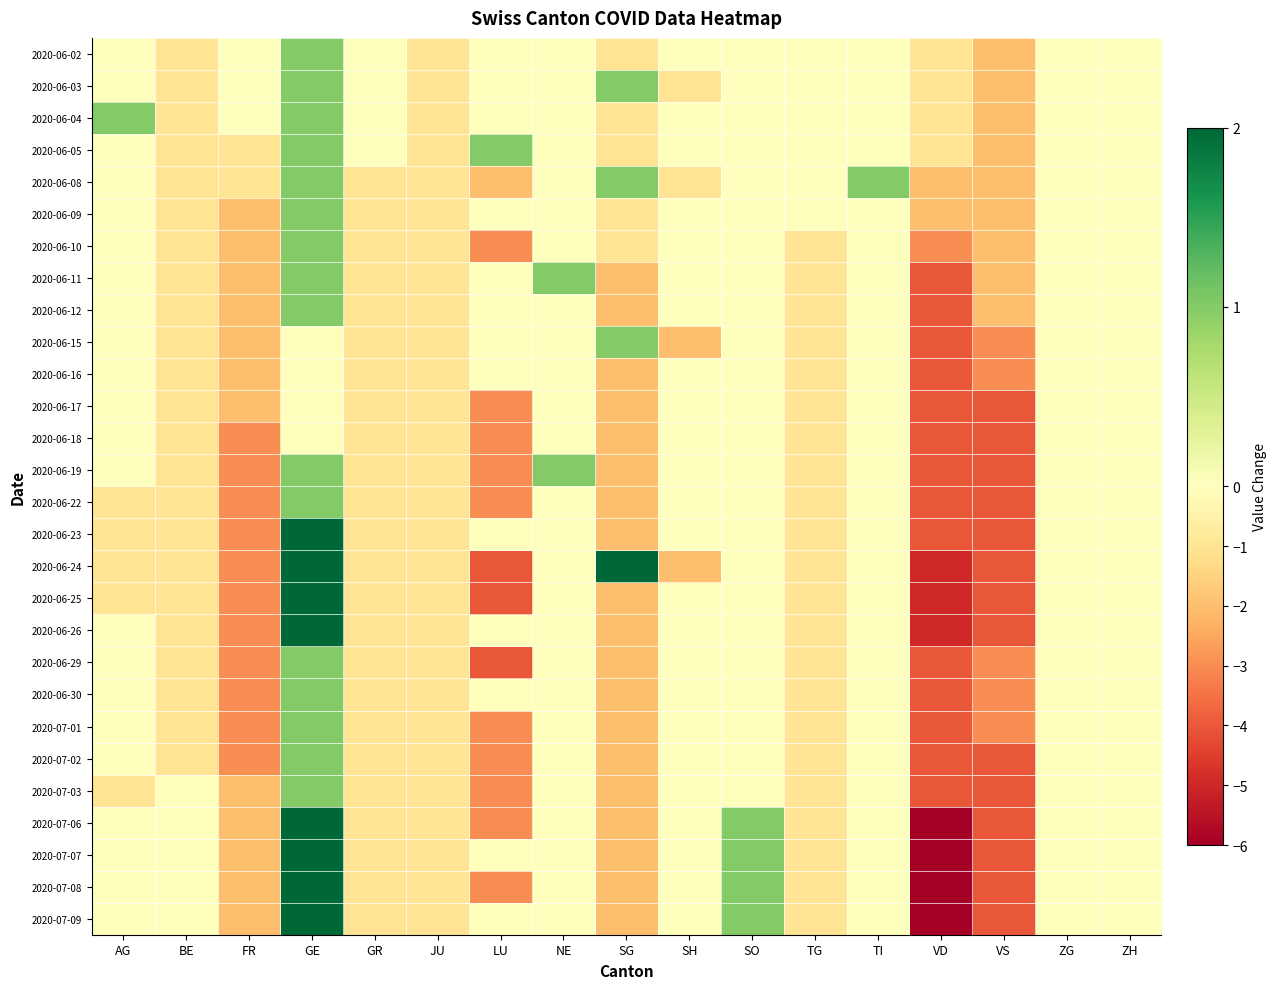

Reading left to right, transcribe all the data shown in this chart.

2020-06-02: AG=0	BE=-1	FR=0	GE=1	GR=0	JU=-1	LU=0	NE=0	SG=-1	SH=0	SO=0	TG=0	TI=0	VD=-1	VS=-2	ZG=0	ZH=0
2020-06-03: AG=0	BE=-1	FR=0	GE=1	GR=0	JU=-1	LU=0	NE=0	SG=1	SH=-1	SO=0	TG=0	TI=0	VD=-1	VS=-2	ZG=0	ZH=0
2020-06-04: AG=1	BE=-1	FR=0	GE=1	GR=0	JU=-1	LU=0	NE=0	SG=-1	SH=0	SO=0	TG=0	TI=0	VD=-1	VS=-2	ZG=0	ZH=0
2020-06-05: AG=0	BE=-1	FR=-1	GE=1	GR=0	JU=-1	LU=1	NE=0	SG=-1	SH=0	SO=0	TG=0	TI=0	VD=-1	VS=-2	ZG=0	ZH=0
2020-06-08: AG=0	BE=-1	FR=-1	GE=1	GR=-1	JU=-1	LU=-2	NE=0	SG=1	SH=-1	SO=0	TG=0	TI=1	VD=-2	VS=-2	ZG=0	ZH=0
2020-06-09: AG=0	BE=-1	FR=-2	GE=1	GR=-1	JU=-1	LU=0	NE=0	SG=-1	SH=0	SO=0	TG=0	TI=0	VD=-2	VS=-2	ZG=0	ZH=0
2020-06-10: AG=0	BE=-1	FR=-2	GE=1	GR=-1	JU=-1	LU=-3	NE=0	SG=-1	SH=0	SO=0	TG=-1	TI=0	VD=-3	VS=-2	ZG=0	ZH=0
2020-06-11: AG=0	BE=-1	FR=-2	GE=1	GR=-1	JU=-1	LU=0	NE=1	SG=-2	SH=0	SO=0	TG=-1	TI=0	VD=-4	VS=-2	ZG=0	ZH=0
2020-06-12: AG=0	BE=-1	FR=-2	GE=1	GR=-1	JU=-1	LU=0	NE=0	SG=-2	SH=0	SO=0	TG=-1	TI=0	VD=-4	VS=-2	ZG=0	ZH=0
2020-06-15: AG=0	BE=-1	FR=-2	GE=0	GR=-1	JU=-1	LU=0	NE=0	SG=1	SH=-2	SO=0	TG=-1	TI=0	VD=-4	VS=-3	ZG=0	ZH=0
2020-06-16: AG=0	BE=-1	FR=-2	GE=0	GR=-1	JU=-1	LU=0	NE=0	SG=-2	SH=0	SO=0	TG=-1	TI=0	VD=-4	VS=-3	ZG=0	ZH=0
2020-06-17: AG=0	BE=-1	FR=-2	GE=0	GR=-1	JU=-1	LU=-3	NE=0	SG=-2	SH=0	SO=0	TG=-1	TI=0	VD=-4	VS=-4	ZG=0	ZH=0
2020-06-18: AG=0	BE=-1	FR=-3	GE=0	GR=-1	JU=-1	LU=-3	NE=0	SG=-2	SH=0	SO=0	TG=-1	TI=0	VD=-4	VS=-4	ZG=0	ZH=0
2020-06-19: AG=0	BE=-1	FR=-3	GE=1	GR=-1	JU=-1	LU=-3	NE=1	SG=-2	SH=0	SO=0	TG=-1	TI=0	VD=-4	VS=-4	ZG=0	ZH=0
2020-06-22: AG=-1	BE=-1	FR=-3	GE=1	GR=-1	JU=-1	LU=-3	NE=0	SG=-2	SH=0	SO=0	TG=-1	TI=0	VD=-4	VS=-4	ZG=0	ZH=0
2020-06-23: AG=-1	BE=-1	FR=-3	GE=2	GR=-1	JU=-1	LU=0	NE=0	SG=-2	SH=0	SO=0	TG=-1	TI=0	VD=-4	VS=-4	ZG=0	ZH=0
2020-06-24: AG=-1	BE=-1	FR=-3	GE=2	GR=-1	JU=-1	LU=-4	NE=0	SG=2	SH=-2	SO=0	TG=-1	TI=0	VD=-5	VS=-4	ZG=0	ZH=0
2020-06-25: AG=-1	BE=-1	FR=-3	GE=2	GR=-1	JU=-1	LU=-4	NE=0	SG=-2	SH=0	SO=0	TG=-1	TI=0	VD=-5	VS=-4	ZG=0	ZH=0
2020-06-26: AG=0	BE=-1	FR=-3	GE=2	GR=-1	JU=-1	LU=0	NE=0	SG=-2	SH=0	SO=0	TG=-1	TI=0	VD=-5	VS=-4	ZG=0	ZH=0
2020-06-29: AG=0	BE=-1	FR=-3	GE=1	GR=-1	JU=-1	LU=-4	NE=0	SG=-2	SH=0	SO=0	TG=-1	TI=0	VD=-4	VS=-3	ZG=0	ZH=0
2020-06-30: AG=0	BE=-1	FR=-3	GE=1	GR=-1	JU=-1	LU=0	NE=0	SG=-2	SH=0	SO=0	TG=-1	TI=0	VD=-4	VS=-3	ZG=0	ZH=0
2020-07-01: AG=0	BE=-1	FR=-3	GE=1	GR=-1	JU=-1	LU=-3	NE=0	SG=-2	SH=0	SO=0	TG=-1	TI=0	VD=-4	VS=-3	ZG=0	ZH=0
2020-07-02: AG=0	BE=-1	FR=-3	GE=1	GR=-1	JU=-1	LU=-3	NE=0	SG=-2	SH=0	SO=0	TG=-1	TI=0	VD=-4	VS=-4	ZG=0	ZH=0
2020-07-03: AG=-1	BE=0	FR=-2	GE=1	GR=-1	JU=-1	LU=-3	NE=0	SG=-2	SH=0	SO=0	TG=-1	TI=0	VD=-4	VS=-4	ZG=0	ZH=0
2020-07-06: AG=0	BE=0	FR=-2	GE=2	GR=-1	JU=-1	LU=-3	NE=0	SG=-2	SH=0	SO=1	TG=-1	TI=0	VD=-6	VS=-4	ZG=0	ZH=0
2020-07-07: AG=0	BE=0	FR=-2	GE=2	GR=-1	JU=-1	LU=0	NE=0	SG=-2	SH=0	SO=1	TG=-1	TI=0	VD=-6	VS=-4	ZG=0	ZH=0
2020-07-08: AG=0	BE=0	FR=-2	GE=2	GR=-1	JU=-1	LU=-3	NE=0	SG=-2	SH=0	SO=1	TG=-1	TI=0	VD=-6	VS=-4	ZG=0	ZH=0
2020-07-09: AG=0	BE=0	FR=-2	GE=2	GR=-1	JU=-1	LU=0	NE=0	SG=-2	SH=0	SO=1	TG=-1	TI=0	VD=-6	VS=-4	ZG=0	ZH=0